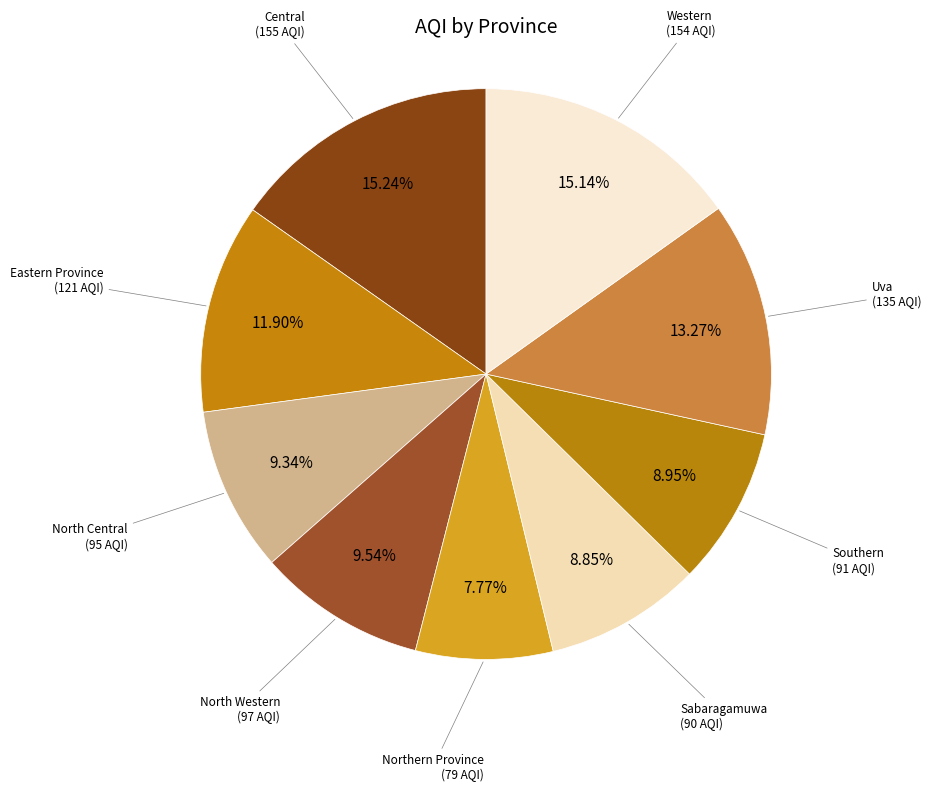

What percentage is the Western slice, to the nearest percent?

15%